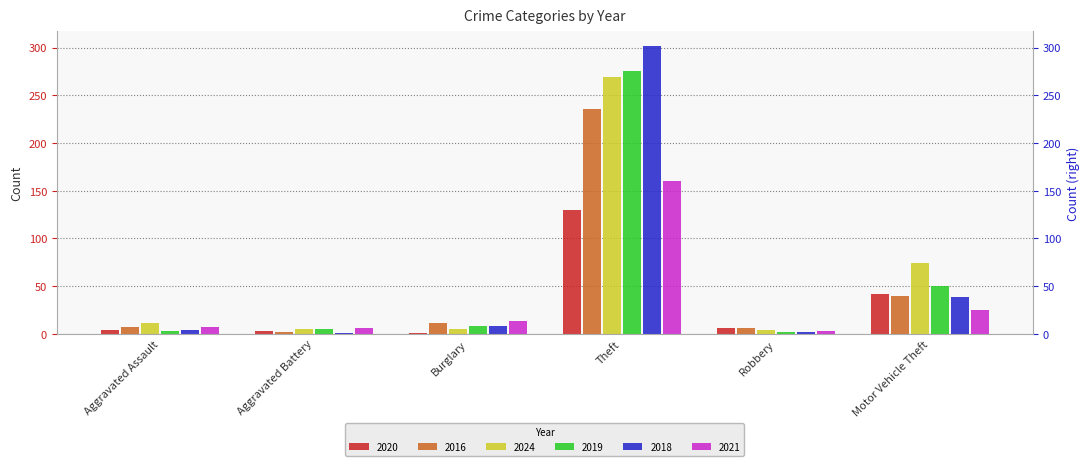

List the labels in order of 2016 value, largest first.

Theft, Motor Vehicle Theft, Burglary, Aggravated Assault, Robbery, Aggravated Battery